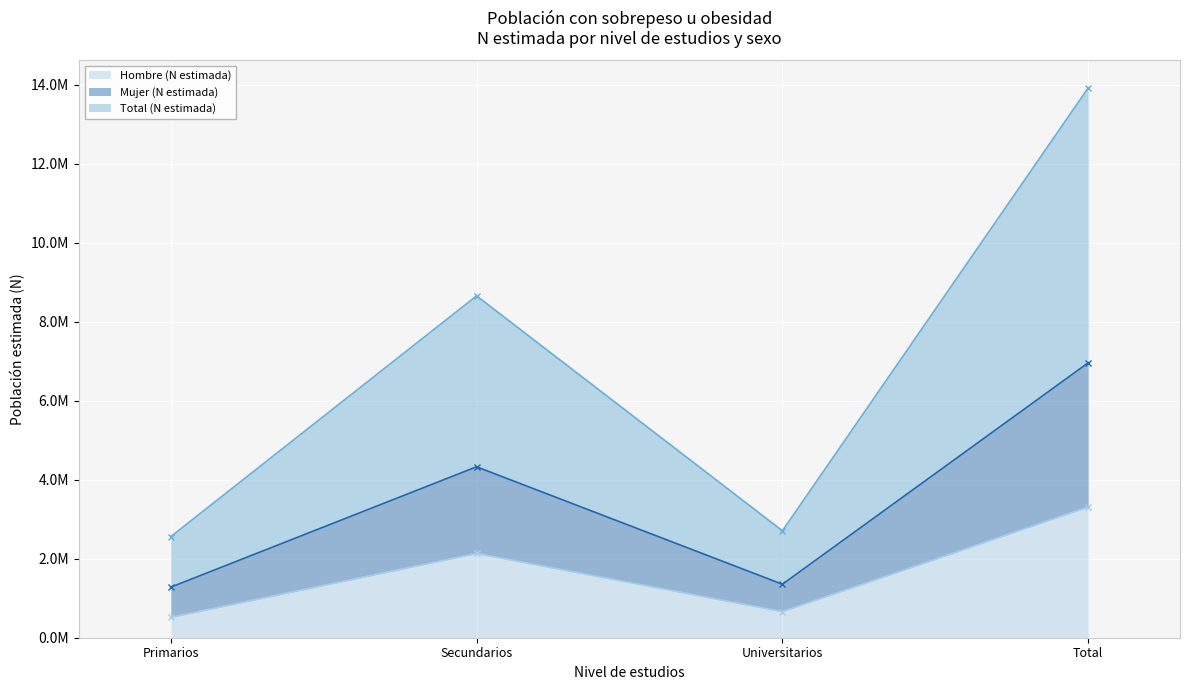

What is the difference between the maximum and minimum values in the Total (N estimada) series?

11363180